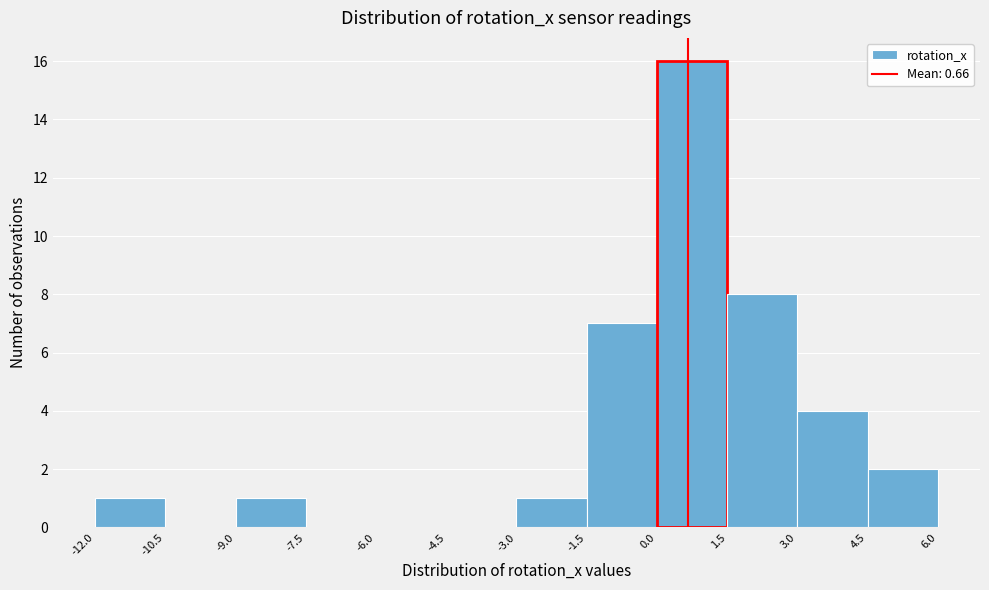

Reading left to right, list every bar in this chart as the range it spans on the x-axis followed by its height. The values are not printed on the chart, so give them approximately, as read against the axis.

-12.0 to -10.5: 1
-10.5 to -9.0: 0
-9.0 to -7.5: 1
-7.5 to -6.0: 0
-6.0 to -4.5: 0
-4.5 to -3.0: 0
-3.0 to -1.5: 1
-1.5 to 0.0: 7
0.0 to 1.5: 16
1.5 to 3.0: 8
3.0 to 4.5: 4
4.5 to 6.0: 2